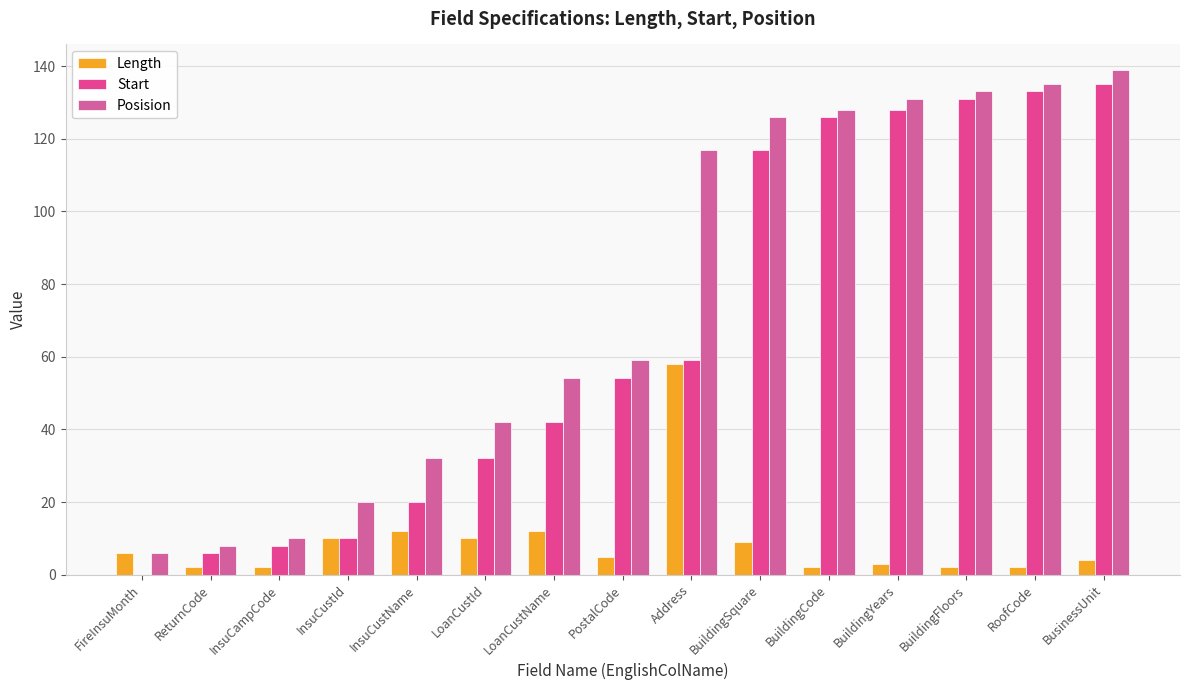

Is it true that Posision equals 14 at InsuCustId?

False